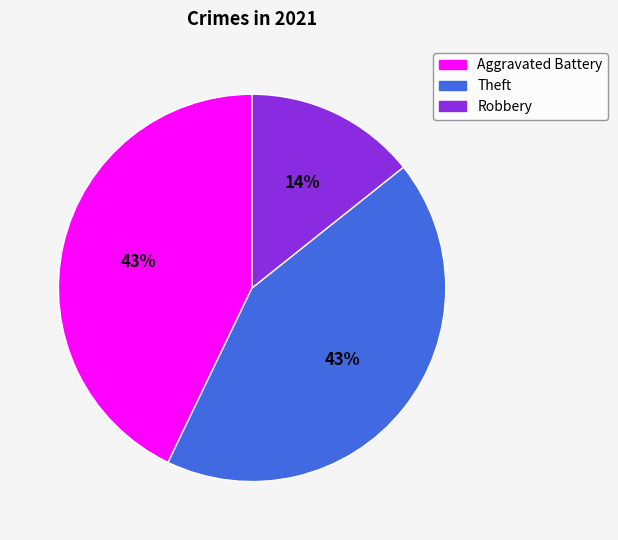

To the nearest percent, what percentage of the pie is Aggravated Battery?

43%